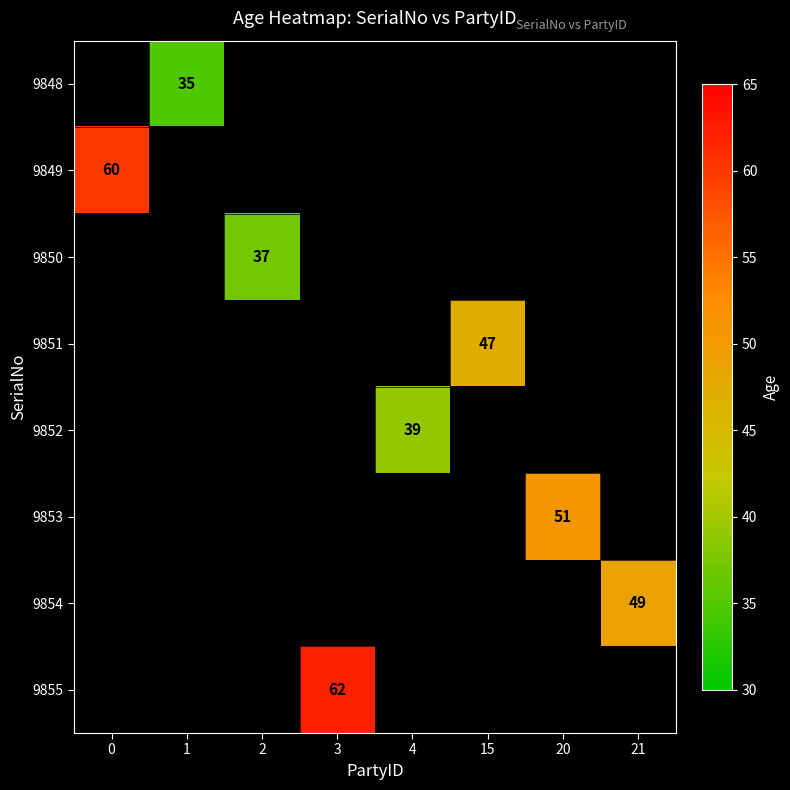

True or false: 9855 has a value of 27 at 3.

False